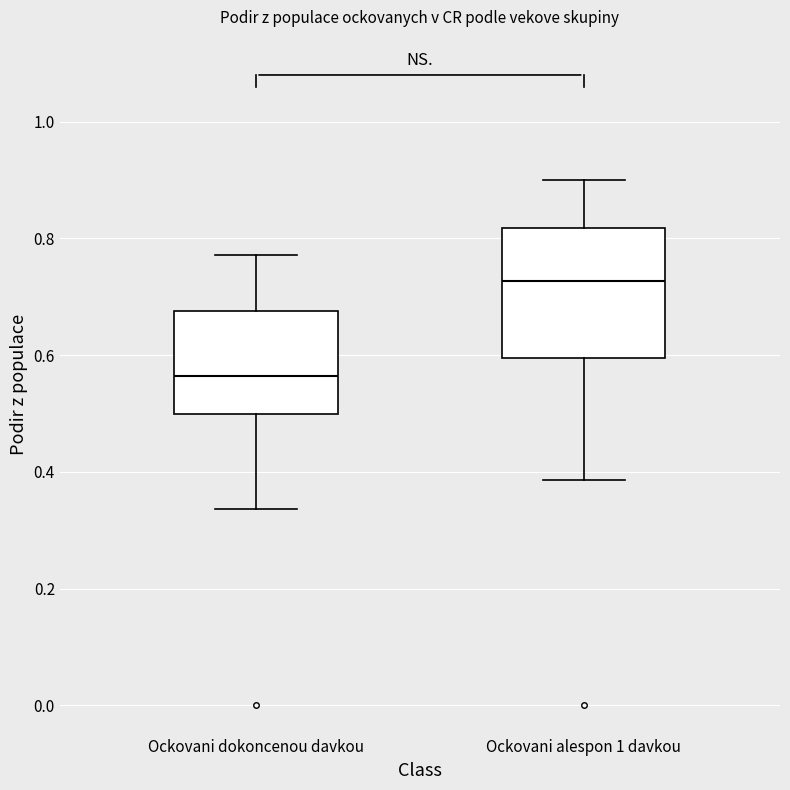

Reading left to right, read every box against the y-axis: the position of its median line, the range the box covers, and the ends of its whiskers. The values are not printed on the chart, so give them approximately, as read against the axis.

Ockovani dokoncenou davkou: median 0.56, box 0.50 to 0.68, whiskers 0.34 to 0.78
Ockovani alespon 1 davkou: median 0.72, box 0.60 to 0.82, whiskers 0.38 to 0.90